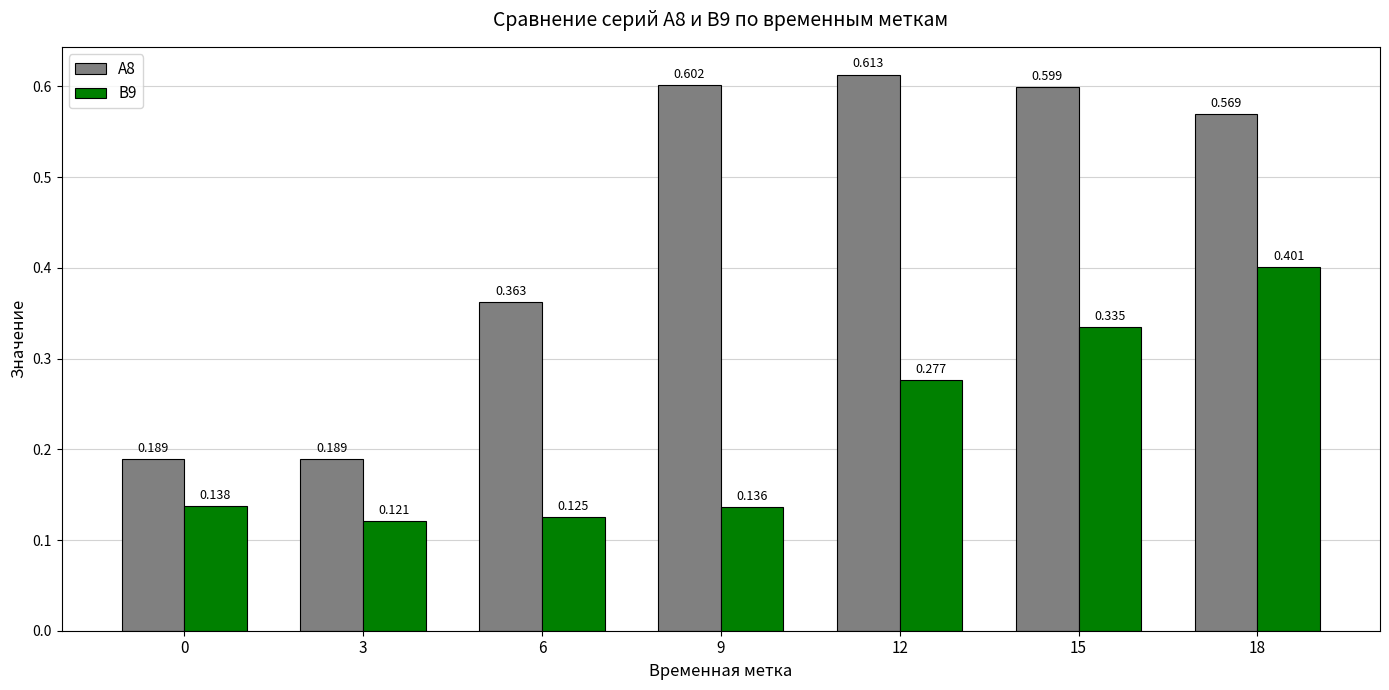

Are the bars horizontal?

No